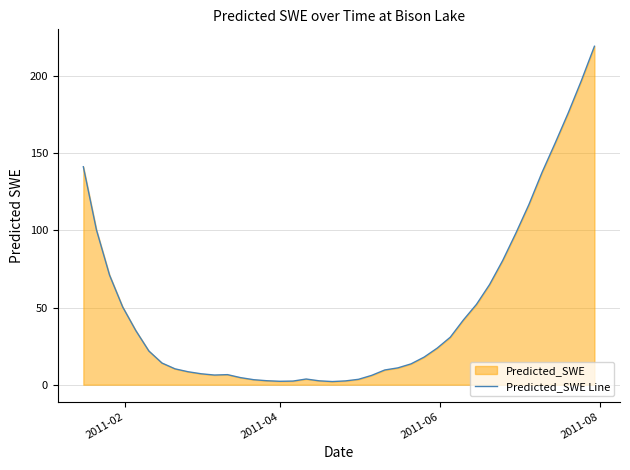

Reading left to right, list all the values displayed in this chart.

141.2	100.3	71.0	50.4	35.1	21.8	14.0	10.3	8.4	7.1	6.3	6.5	4.6	3.2	2.6	2.2	2.3	3.7	2.5	2.0	2.5	3.5	6.0	9.5	10.9	13.5	17.9	23.7	30.8	41.9	52.1	64.9	80.5	98.1	116.7	137.5	156.5	176.1	196.9	219.3